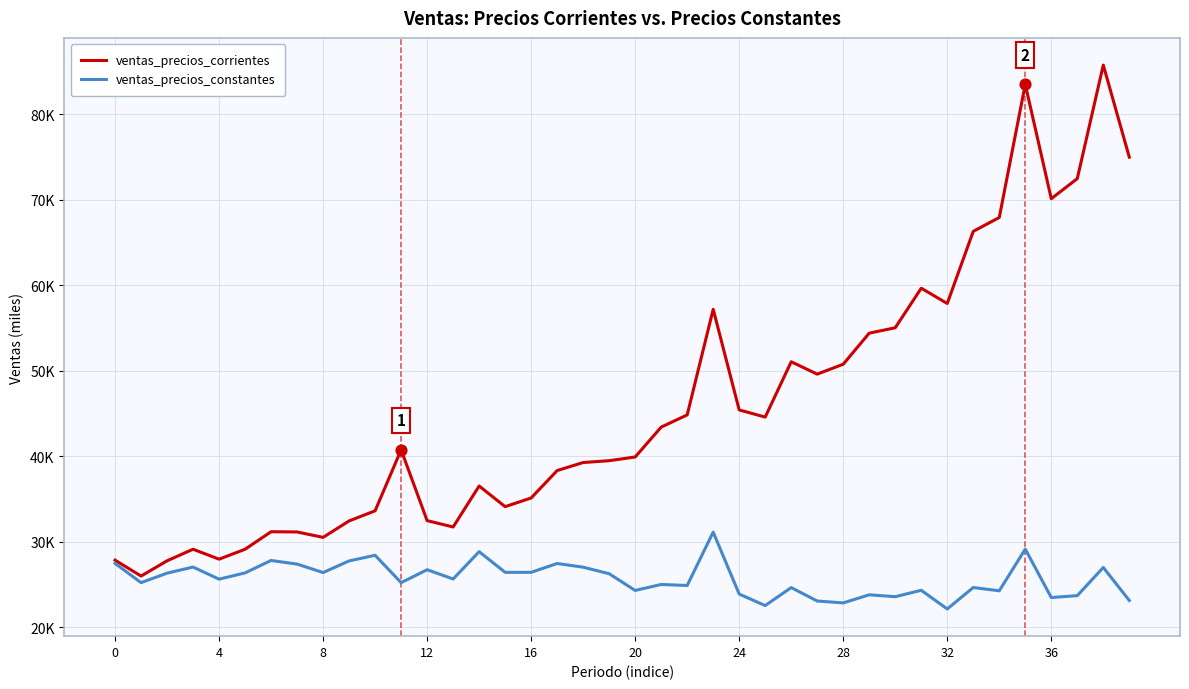

What are all the series names shown in the legend?

ventas_precios_corrientes, ventas_precios_constantes